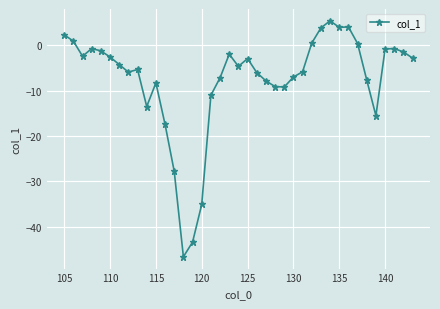

What is the average value?

-7.6